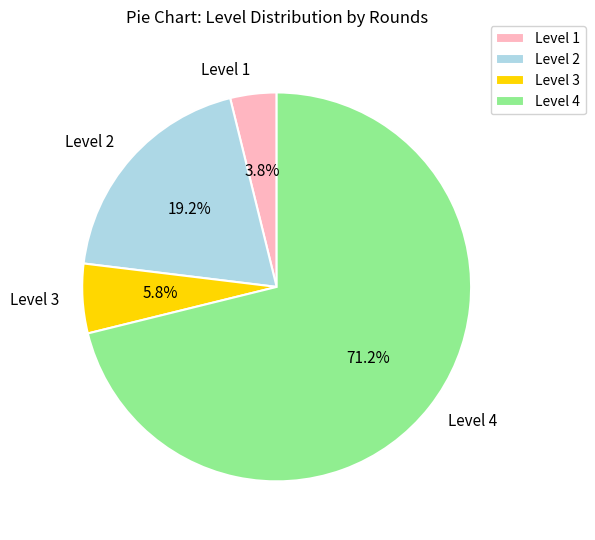

What is the largest slice in the pie chart?

Level 4